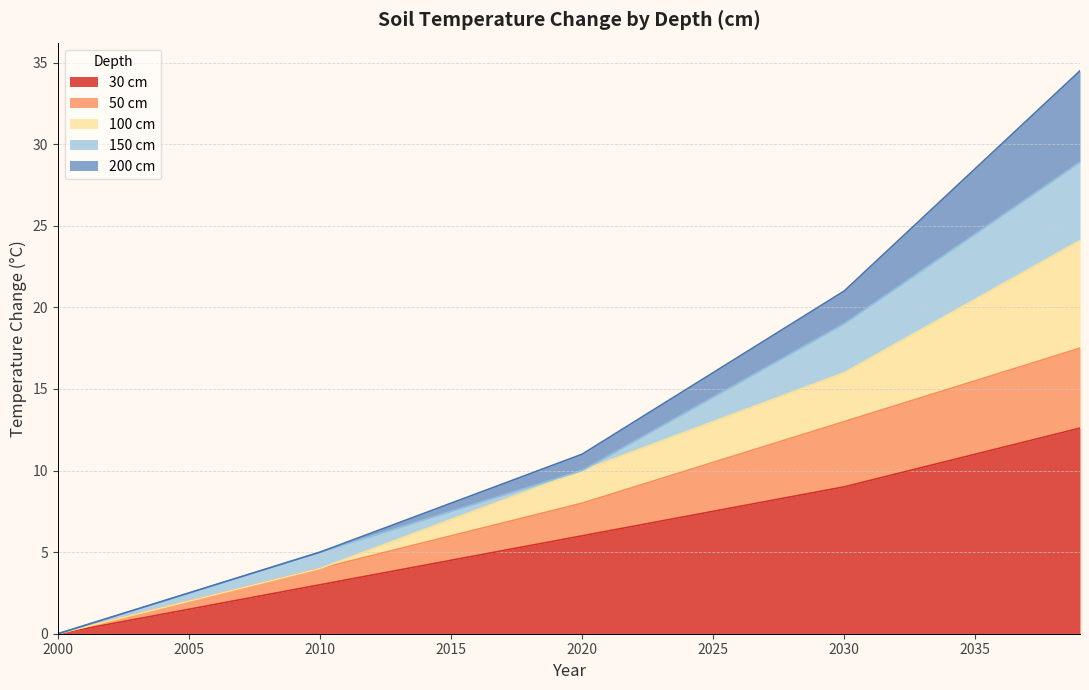

True or false: 100_cm has a value of 13.6 at 2026.

True